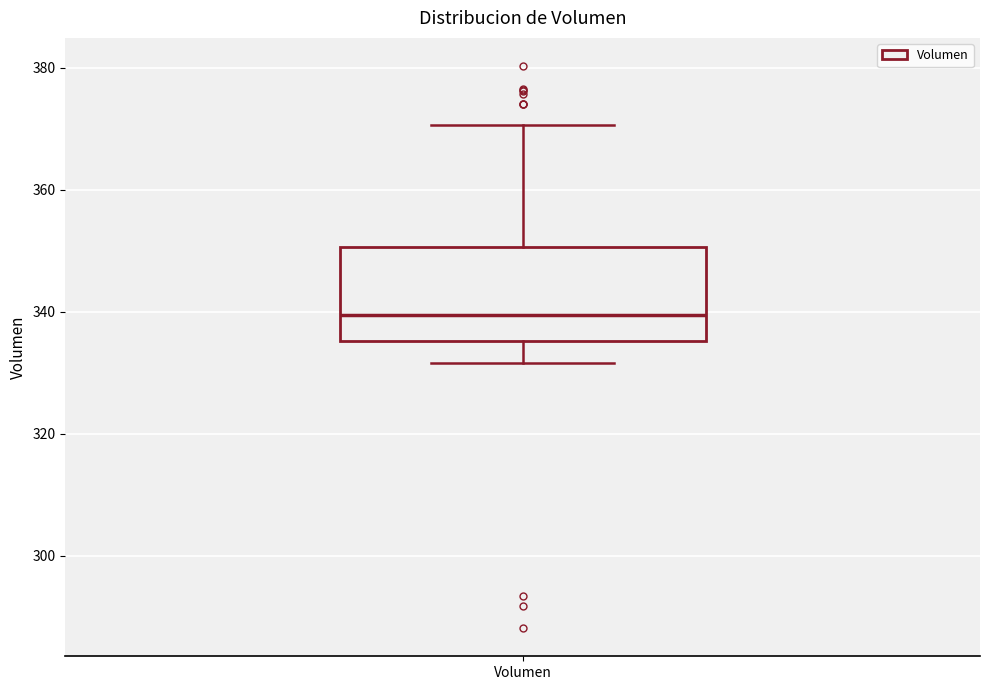

Where does the lower whisker of the box for Volumen end on the y-axis? The values are not printed on the chart, so give them approximately, as read against the axis.

332